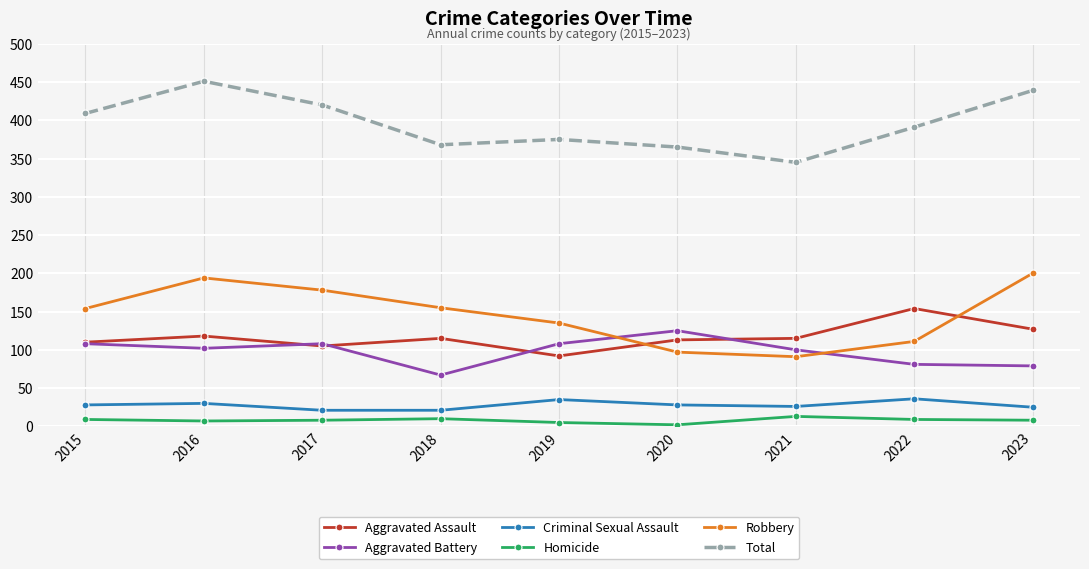

List the series in order of their peak value, highest first.

Total, Robbery, Aggravated Assault, Aggravated Battery, Criminal Sexual Assault, Homicide